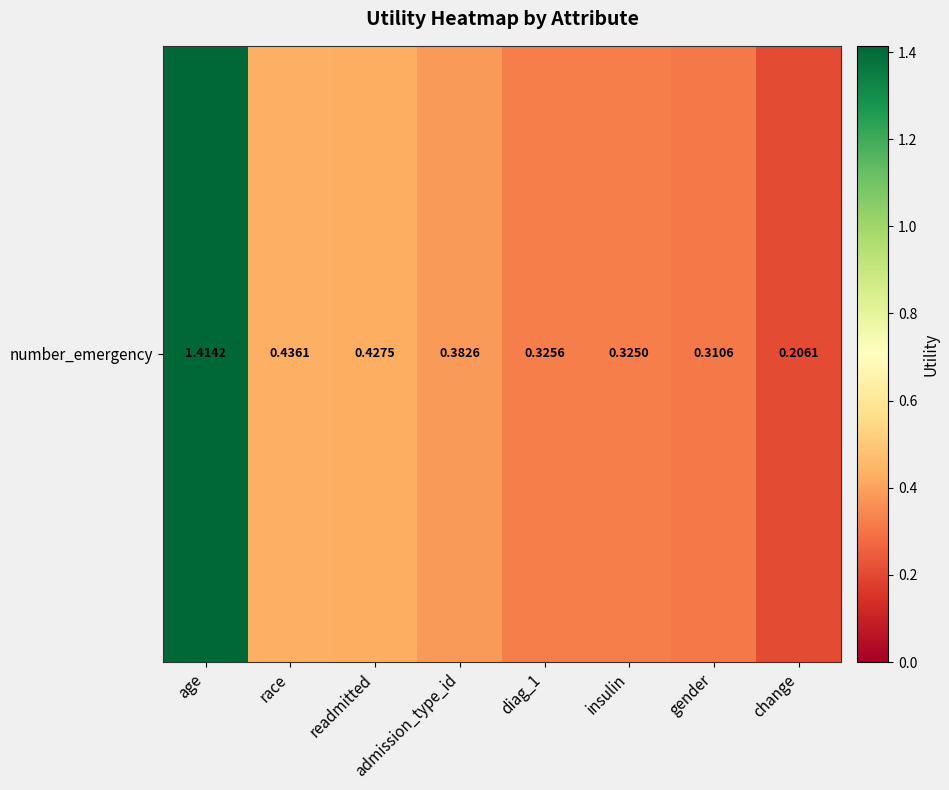

What is the sum of all values?

3.8